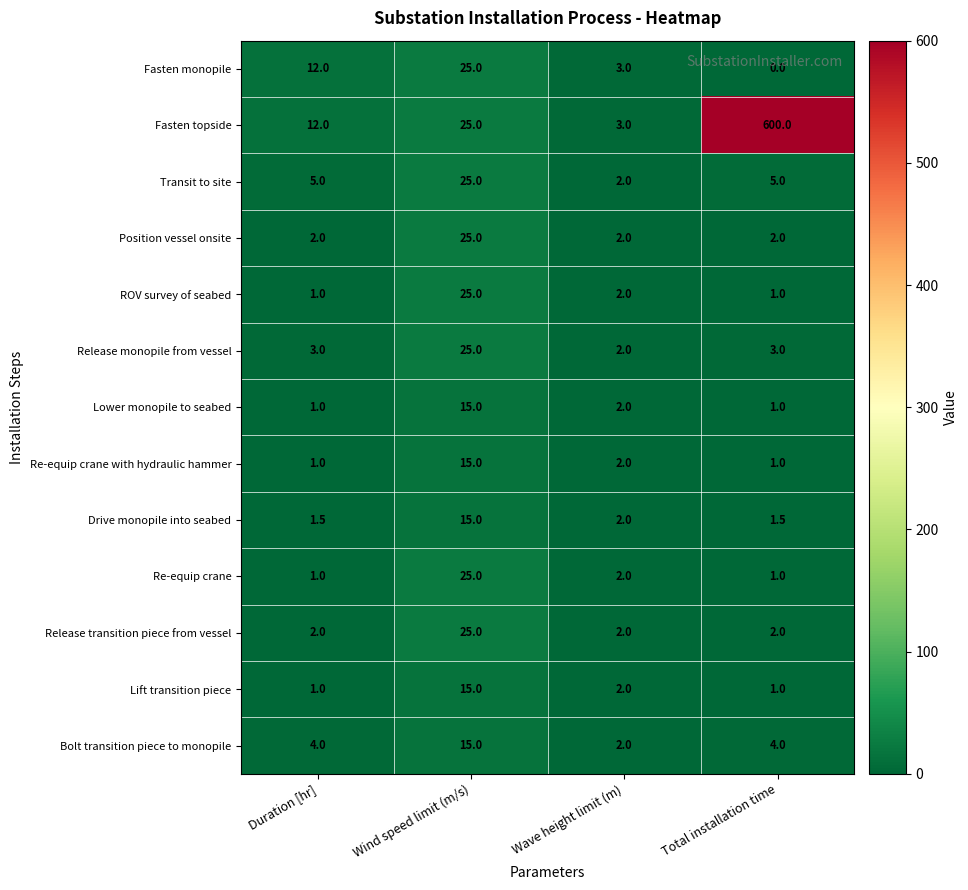

Is it true that Re-equip crane equals 1.0 at Duration [hr]?

True